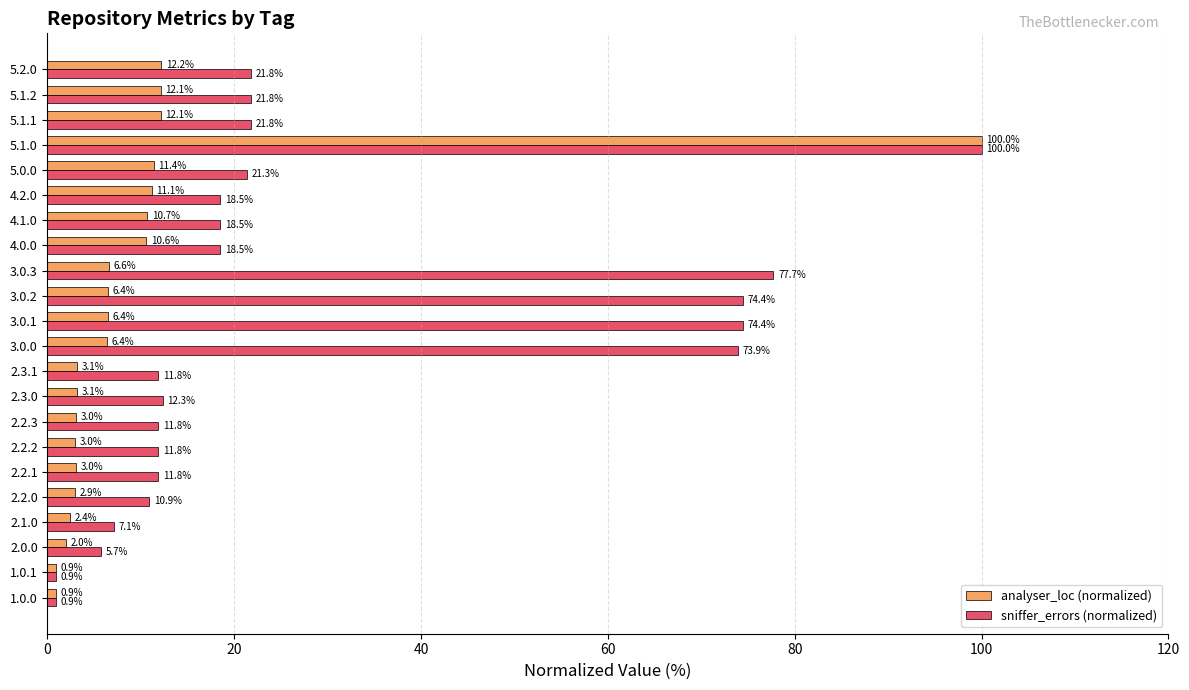

What is the sum of all analyser_loc (normalized) values?

230.5